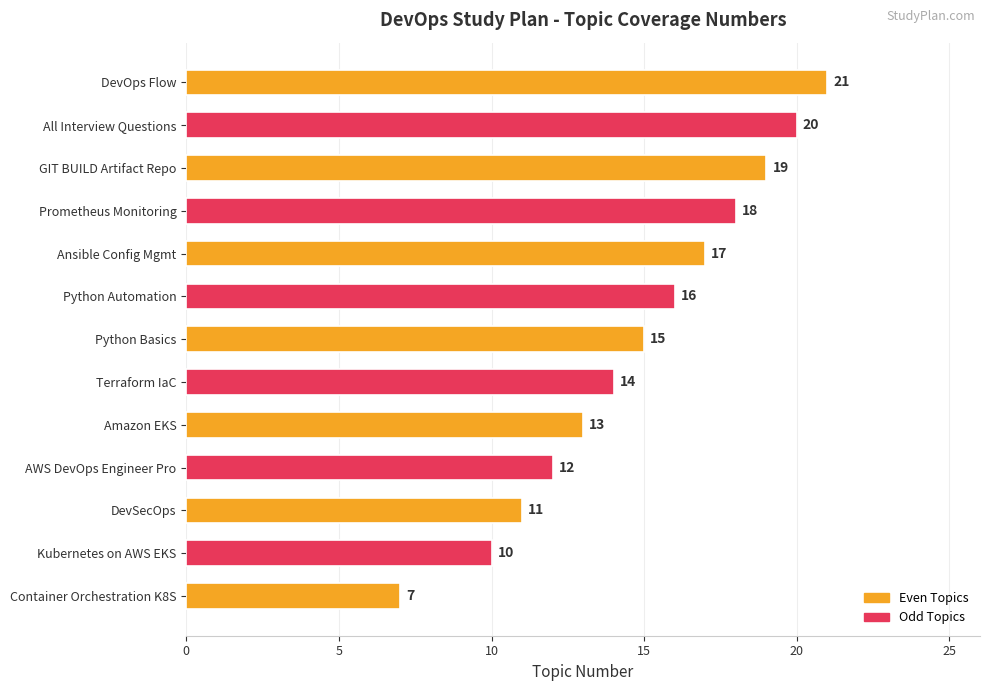

What is the average value?

15